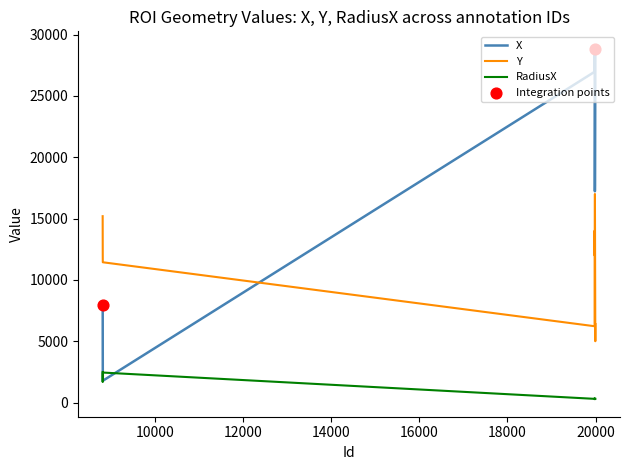

Which series has the widest spread of values?

X